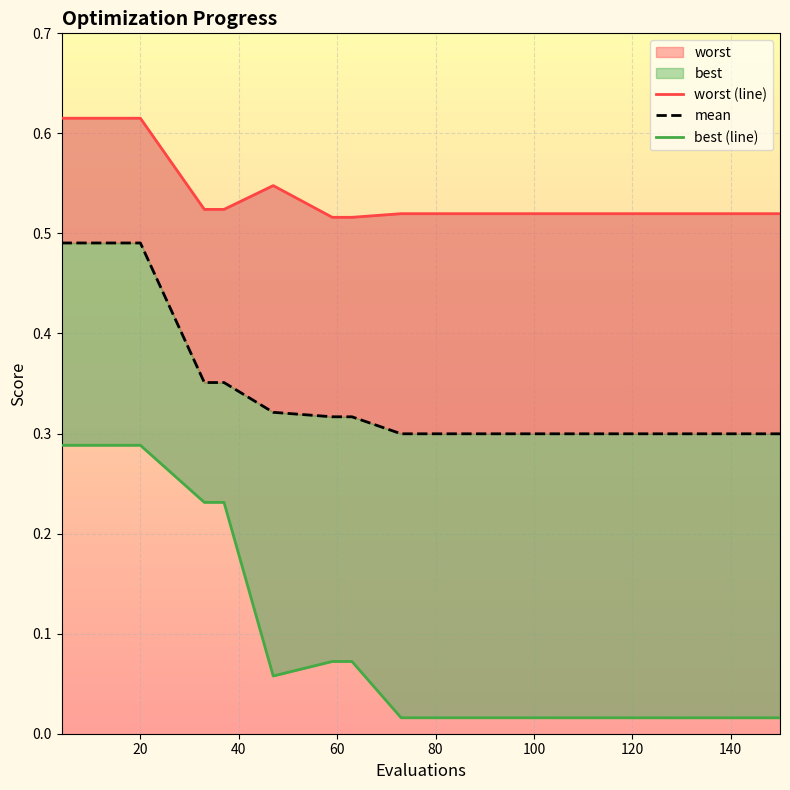

The best (line) series shows 0.5 at 40. True or false?

False